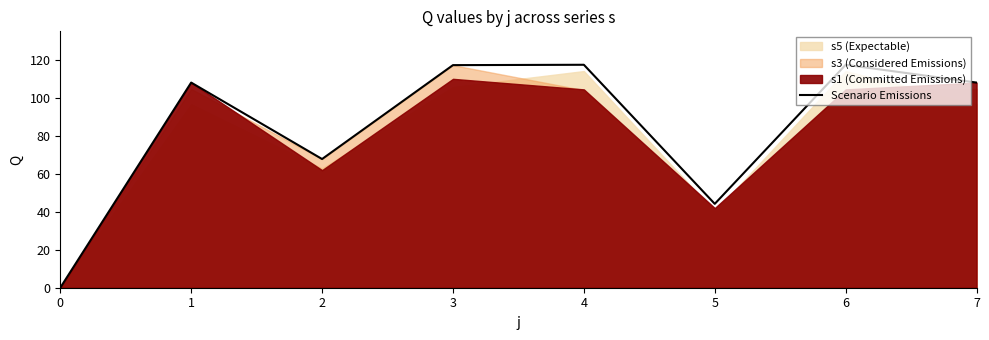

Which label corresponds to the largest value in the chart?

4